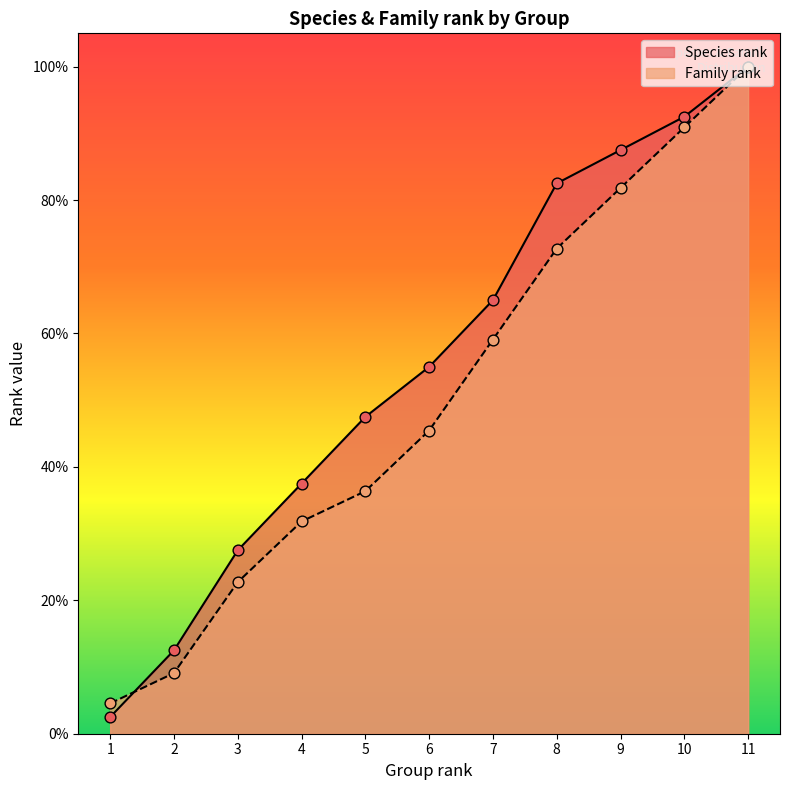

Which series has the largest total across all categories?

Species rank